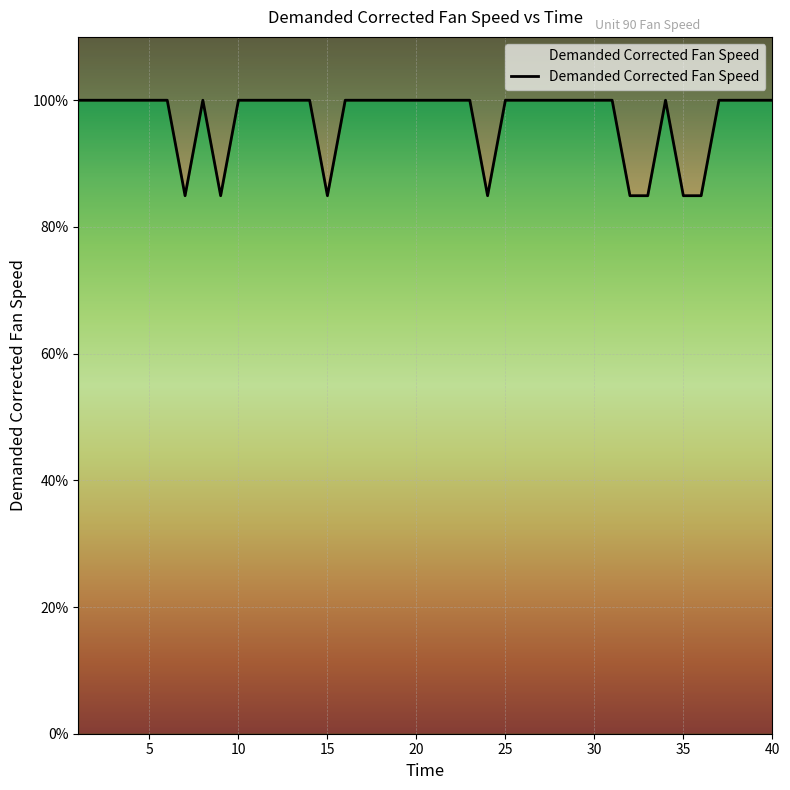

Where is the first local minimum?

7